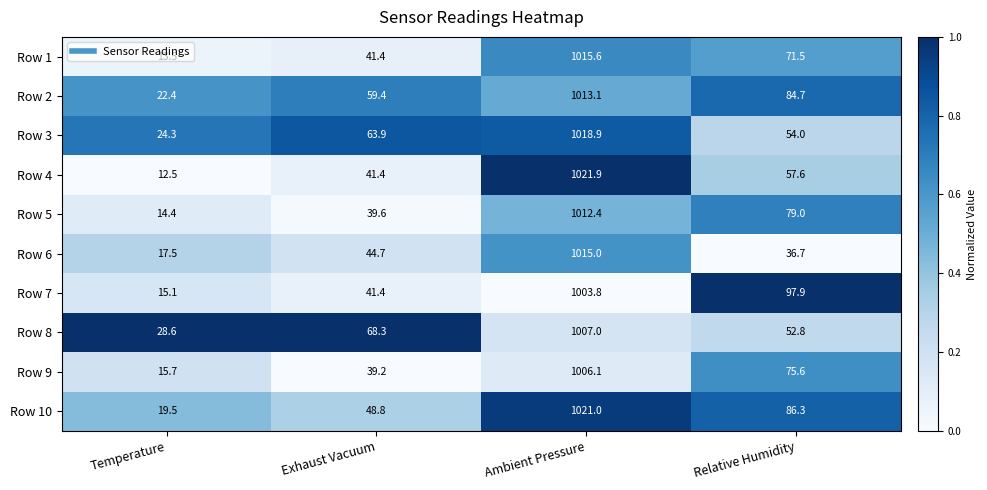

Which series has the widest spread of values?

Row 4